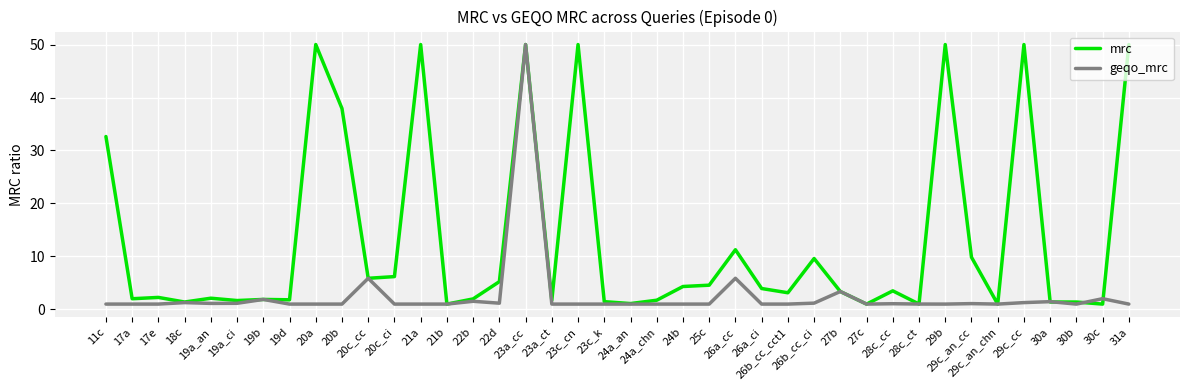

Where does the mrc series first go above 3?

11c